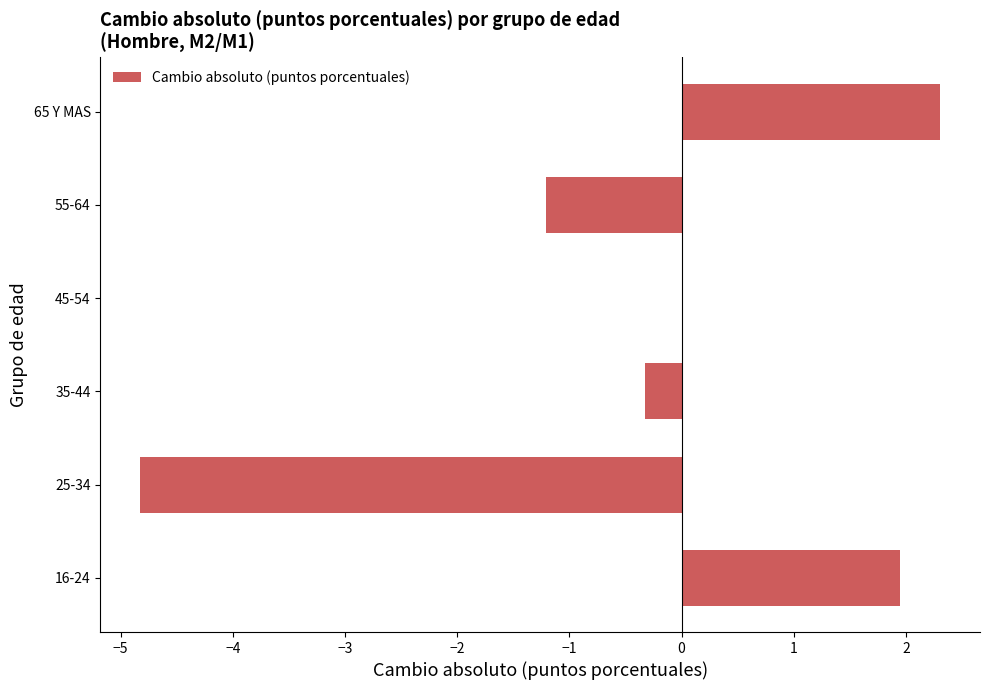

What is the sum of all values?

-2.1